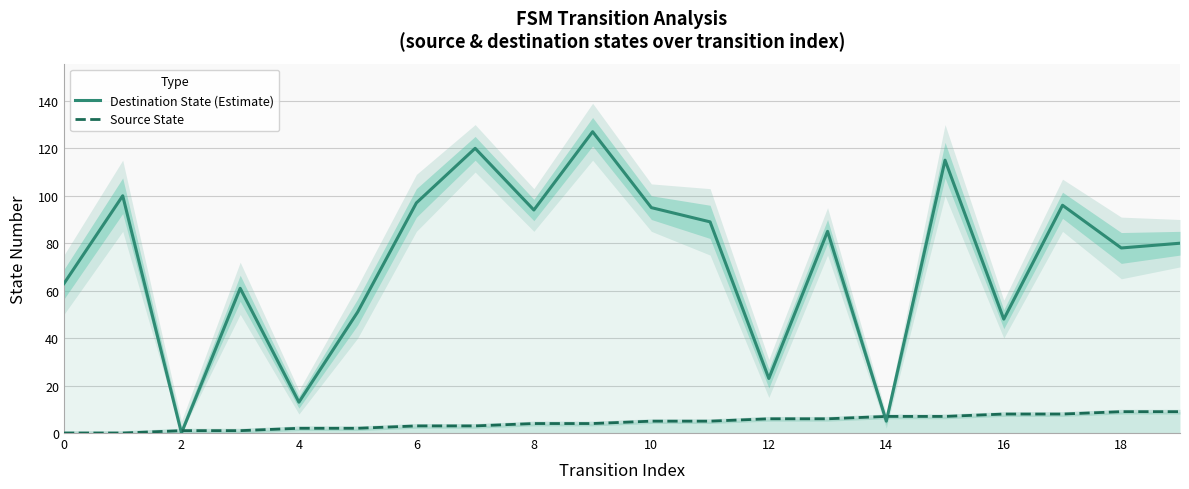

True or false: Destination State (Estimate) has a value of 89 at 11.

True